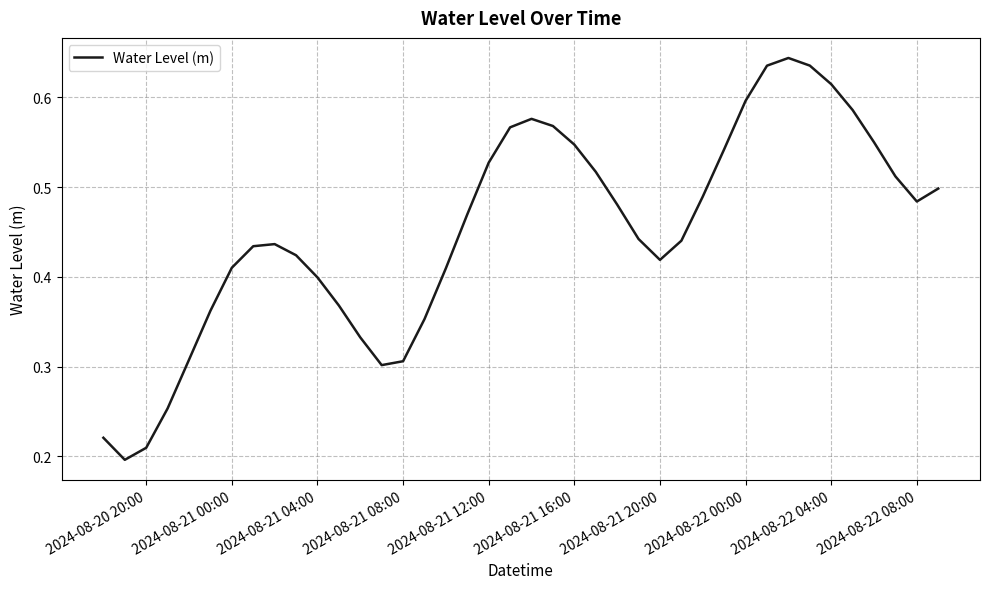

How many lines are shown in the chart?

1